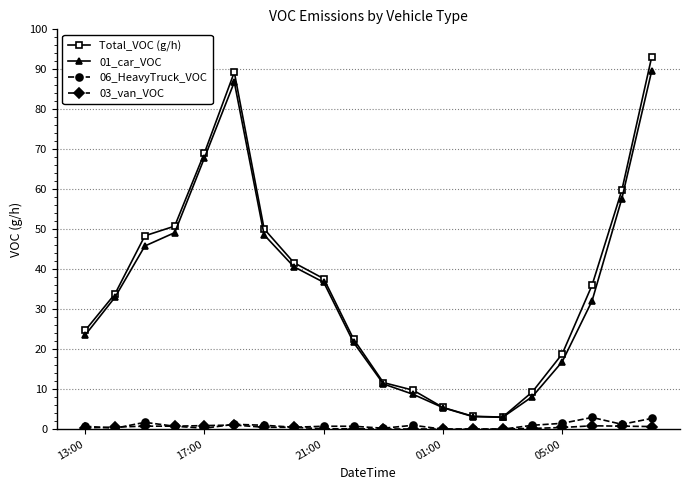

What is the highest value of the 01_car_VOC series?

89.6